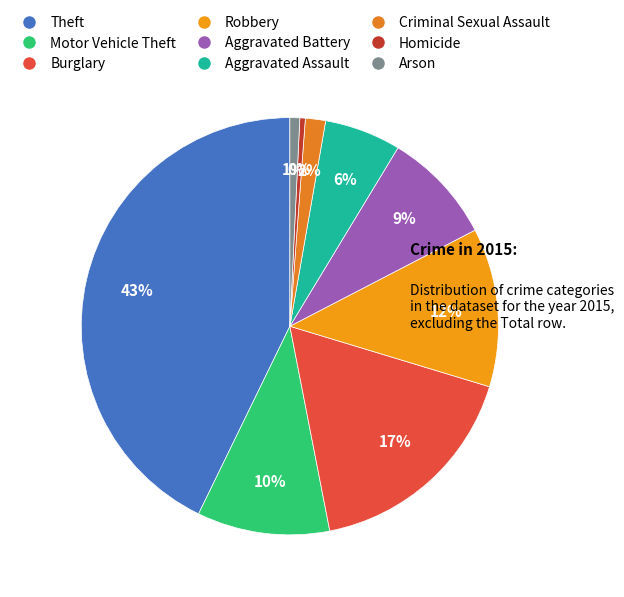

Is it true that Criminal Sexual Assault is 1% of the pie?

False